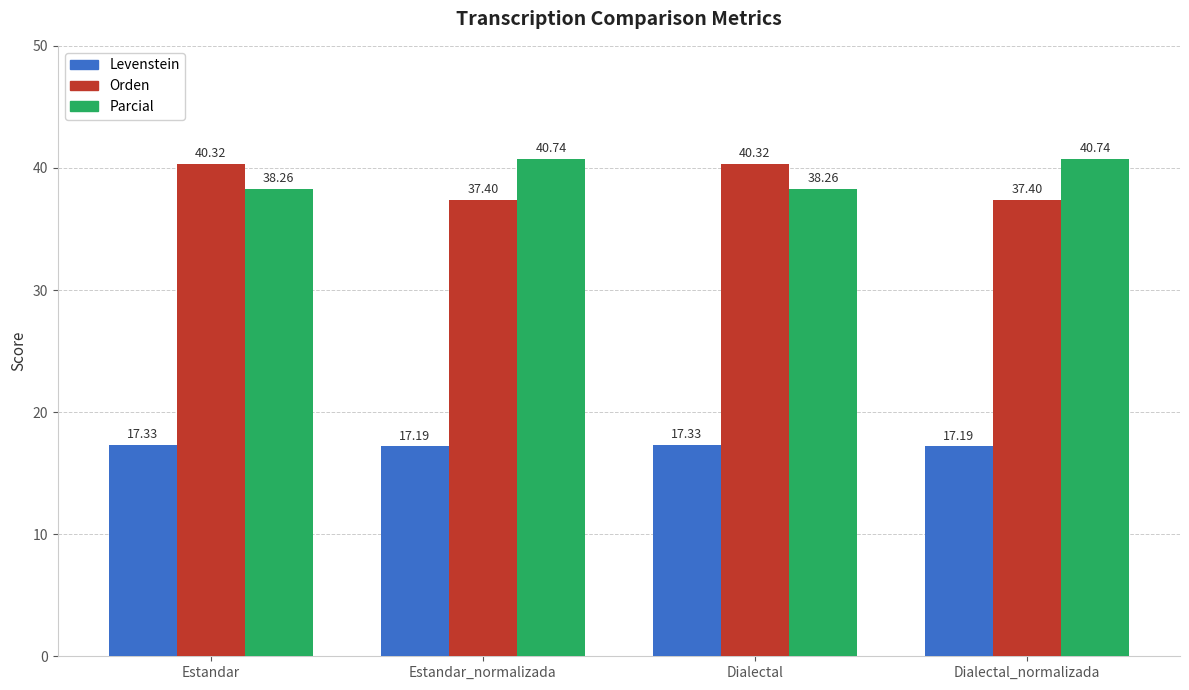

How many bars are there in each group?

3